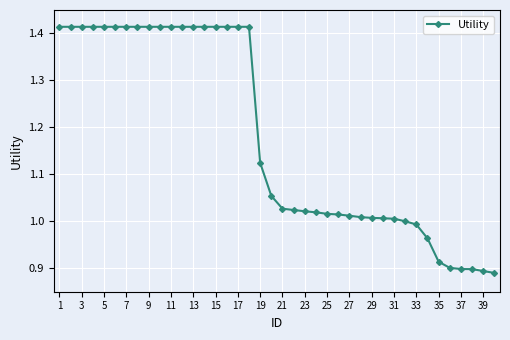

Is this an area chart (filled region under the line)?

No